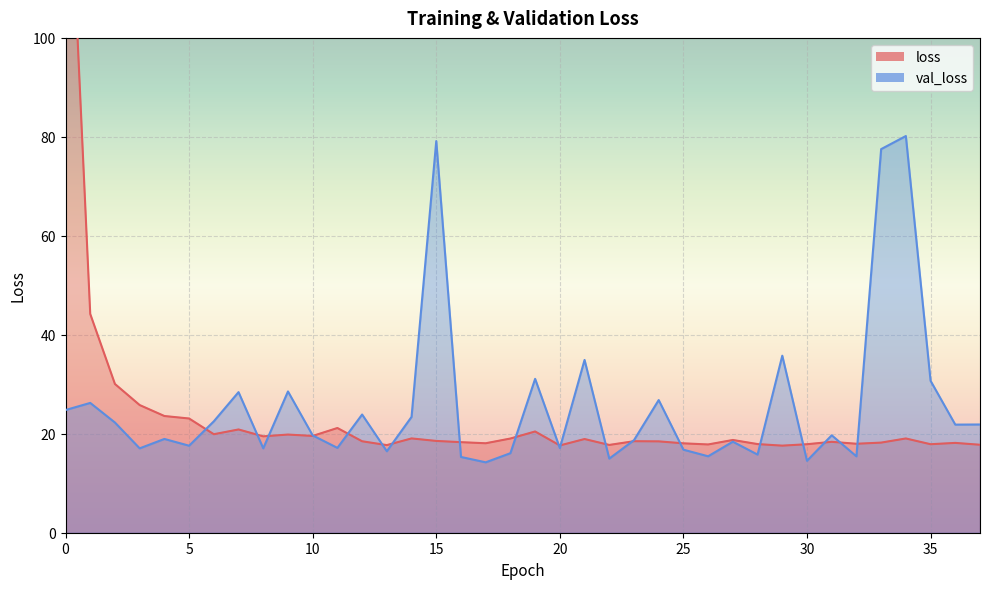

What is the average value of the loss series?

23.6